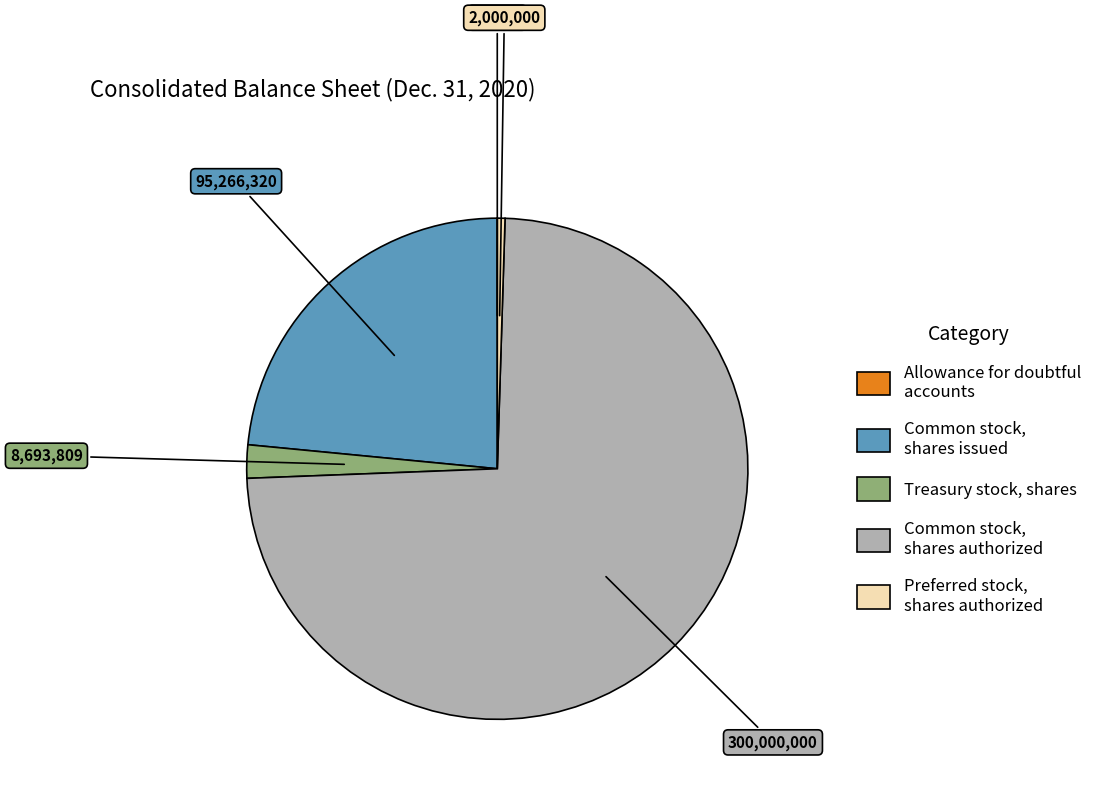

True or false: Common stock, shares issued accounts for 23% of the total.

True